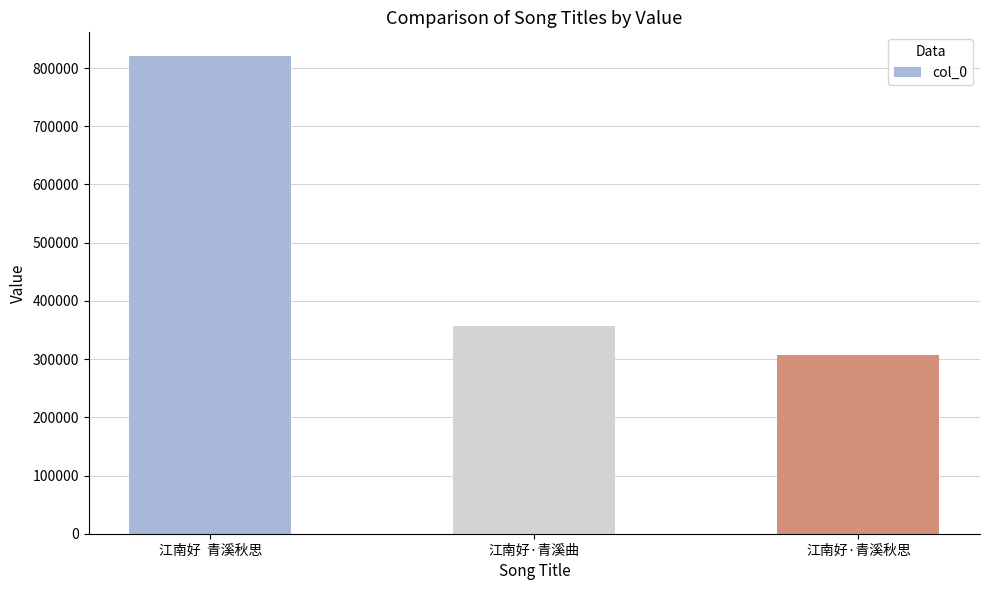

True or false: the data shows 525973 at 江南好·青溪秋思.

False